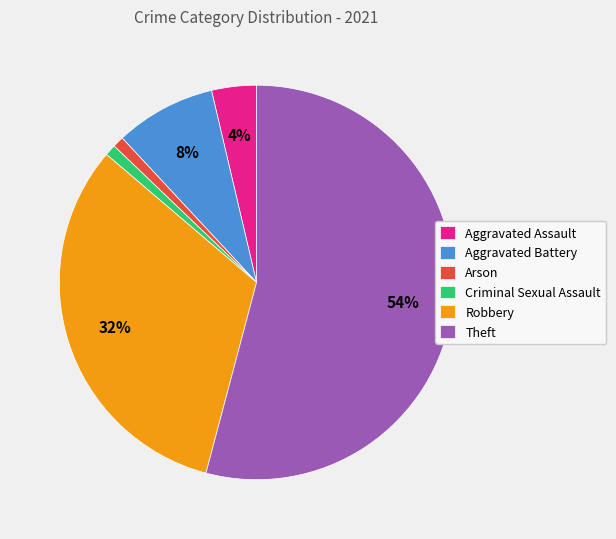

Is the sum of Arson and Aggravated Battery greater than half?

No